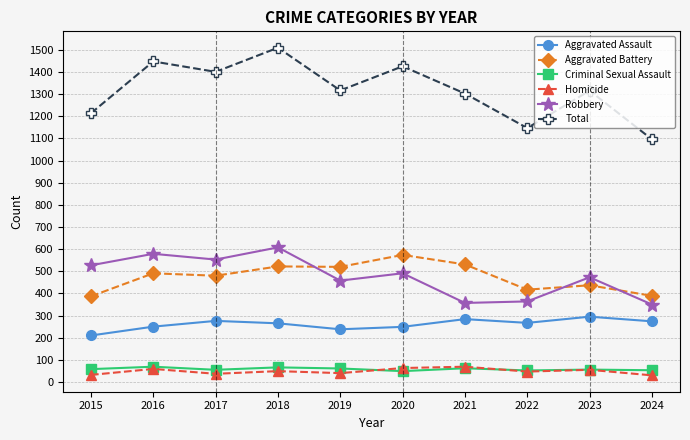

Which series changed the most between 2019 and 2024?

Total